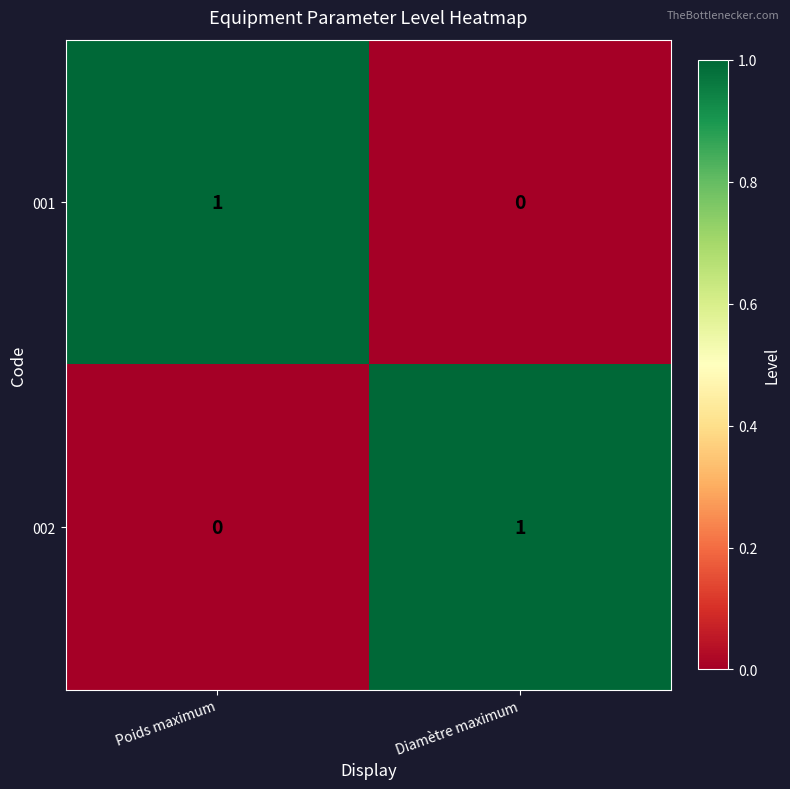

The value of 002 at Diamètre maximum is 0. True or false?

False